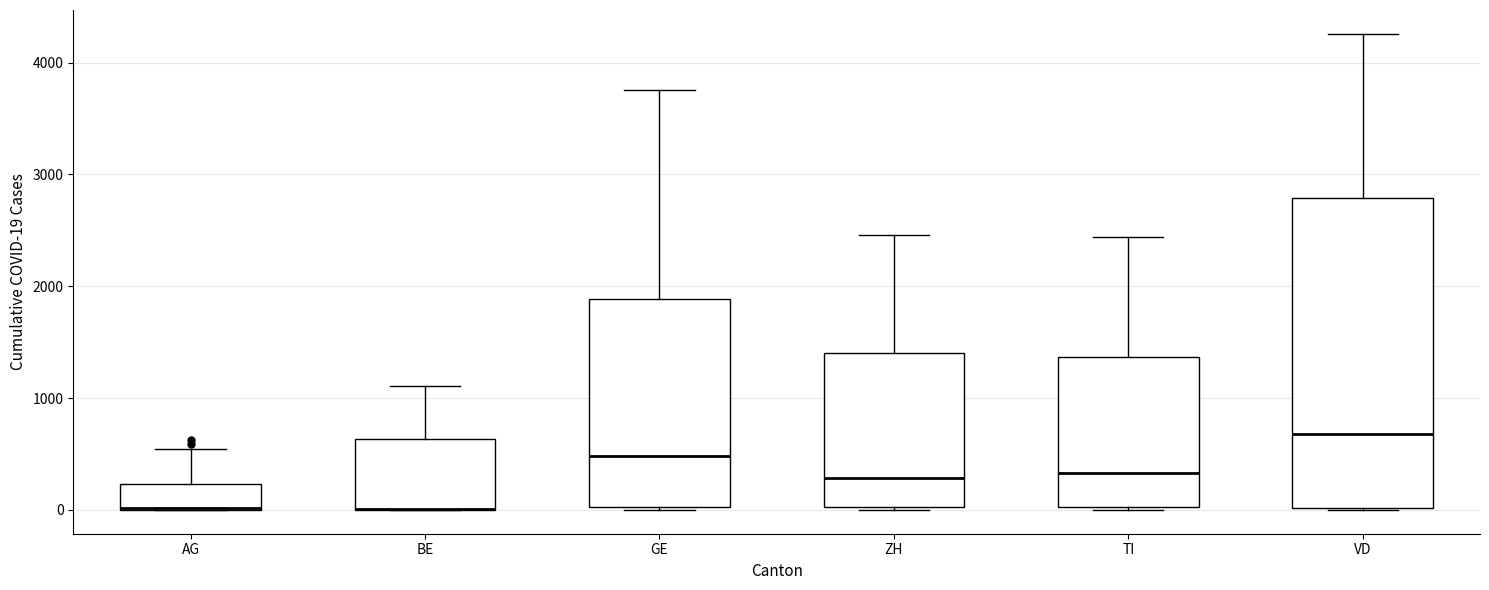

Reading left to right, transcribe this box plot: for each box, give where its median line is, the range the box spans, and where its two whiskers end, as read against the y-axis. The values are not printed on the chart, so give them approximately, as read against the axis.

AG: median 0 (drawn on the box's lower edge), box 0 to 200, whiskers 0 to 500
BE: median 0 (drawn on the box's lower edge), box 0 to 600, whiskers 0 to 1100
GE: median 500, box 0 to 1900, whiskers 0 to 3800
ZH: median 300, box 0 to 1400, whiskers 0 to 2500
TI: median 300, box 0 to 1400, whiskers 0 to 2400
VD: median 700, box 0 to 2800, whiskers 0 to 4300